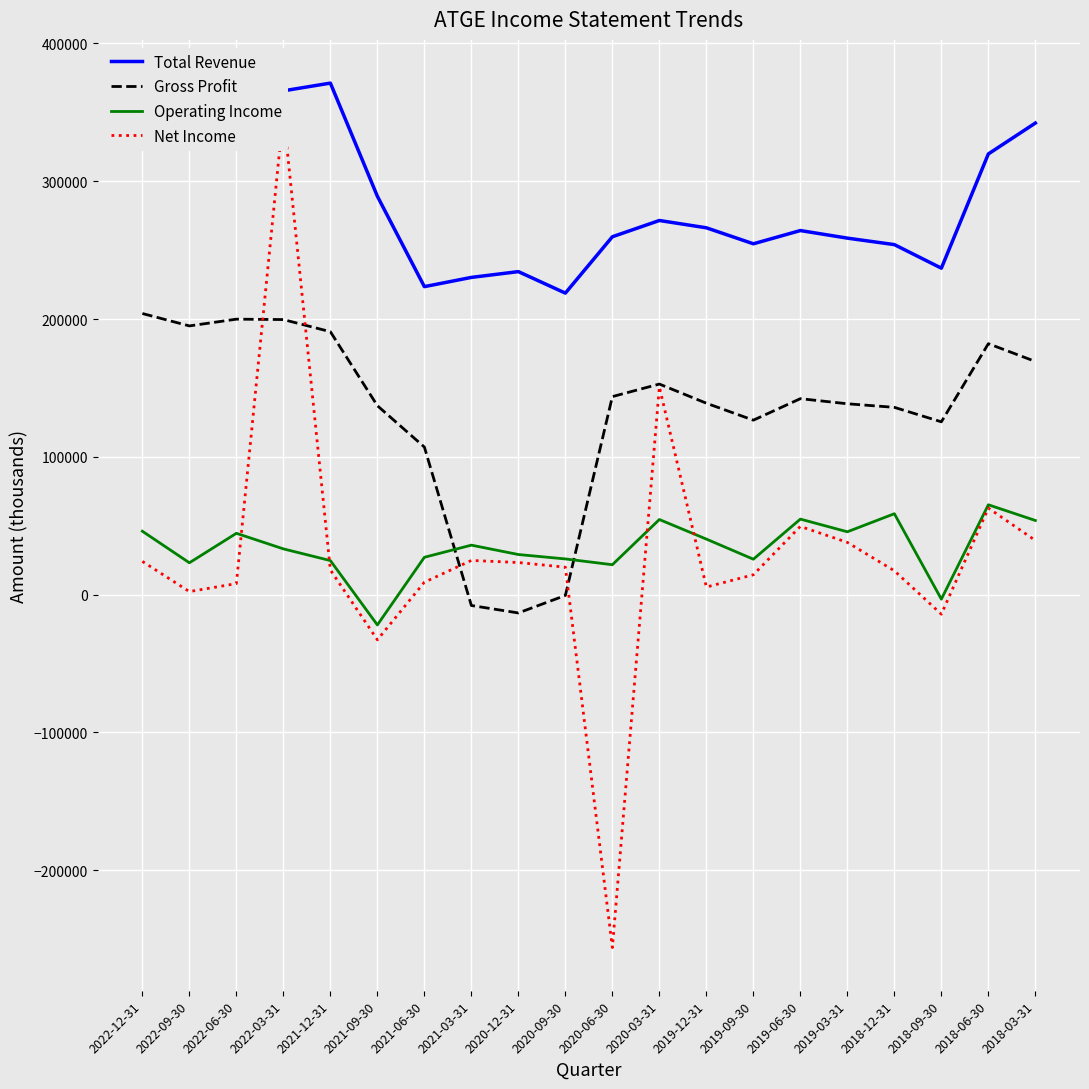

Rank the categories by Net Income value from highest to lowest.

2022-03-31, 2020-03-31, 2018-06-30, 2019-06-30, 2018-03-31, 2019-03-31, 2021-03-31, 2022-12-31, 2020-12-31, 2020-09-30, 2021-12-31, 2018-12-31, 2019-09-30, 2021-06-30, 2022-06-30, 2019-12-31, 2022-09-30, 2018-09-30, 2021-09-30, 2020-06-30